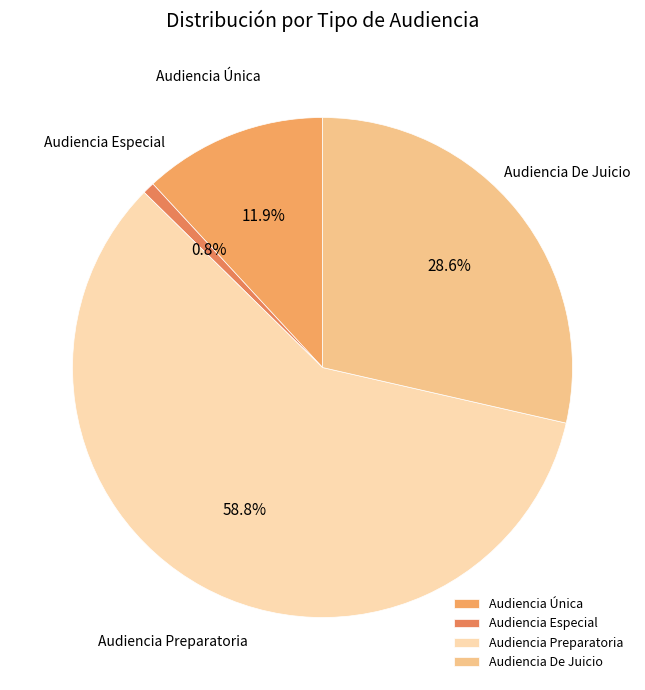

Is Audiencia Preparatoria the majority of the pie?

Yes